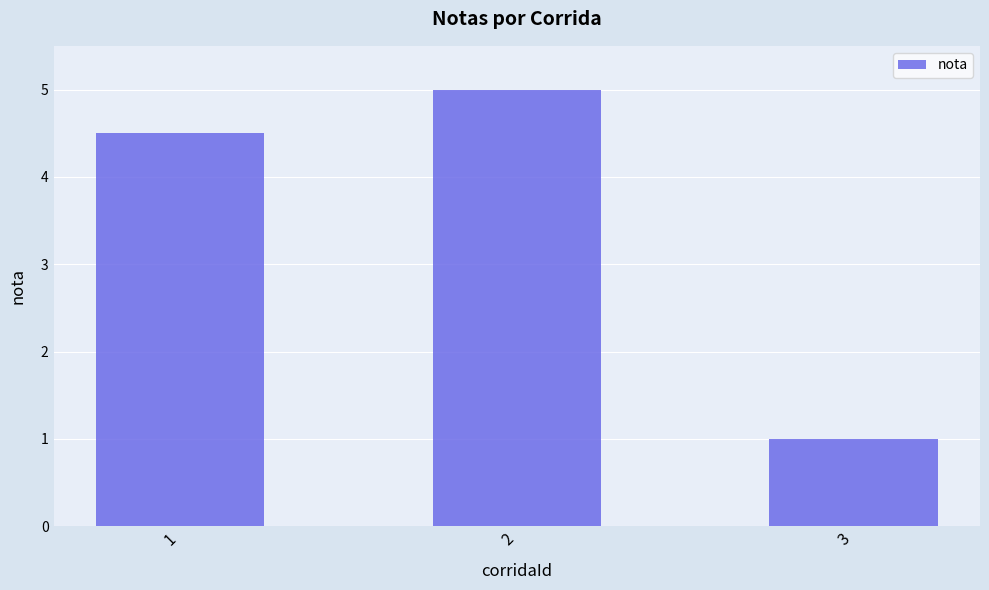

What is the sum of all values?

10.5